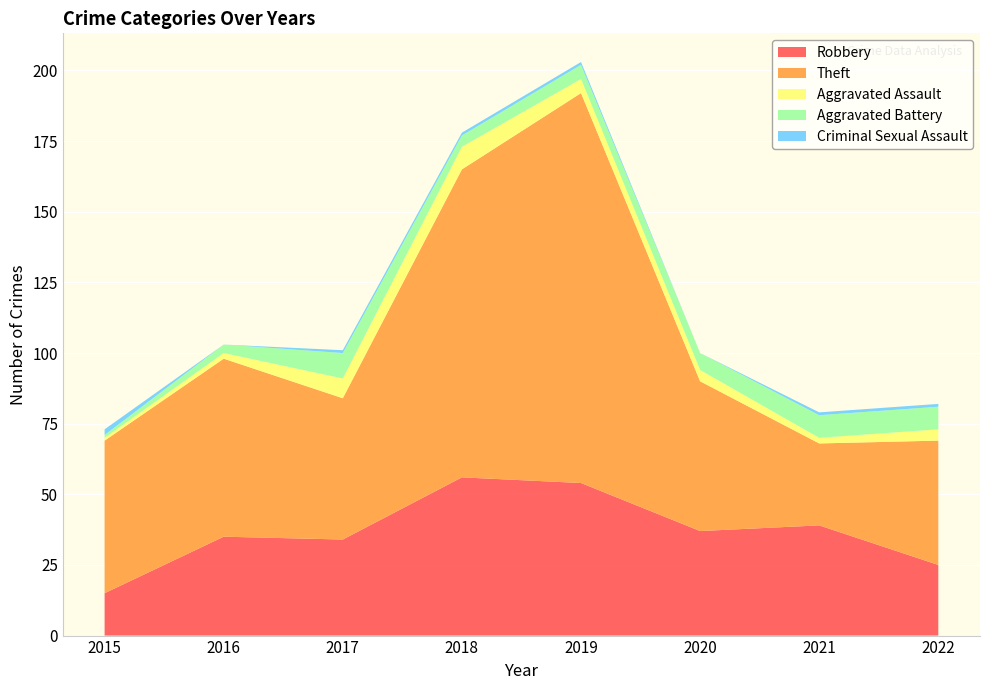

Reading right to left, what are all the values shown in this chart?

Robbery: 2022=25	2021=39	2020=37	2019=54	2018=56	2017=34	2016=35	2015=15
Theft: 2022=44	2021=29	2020=53	2019=138	2018=109	2017=50	2016=63	2015=54
Aggravated Assault: 2022=4	2021=2	2020=4	2019=5	2018=8	2017=7	2016=2	2015=1
Aggravated Battery: 2022=8	2021=8	2020=6	2019=5	2018=4	2017=9	2016=3	2015=1
Criminal Sexual Assault: 2022=1	2021=1	2020=0	2019=1	2018=1	2017=1	2016=0	2015=2